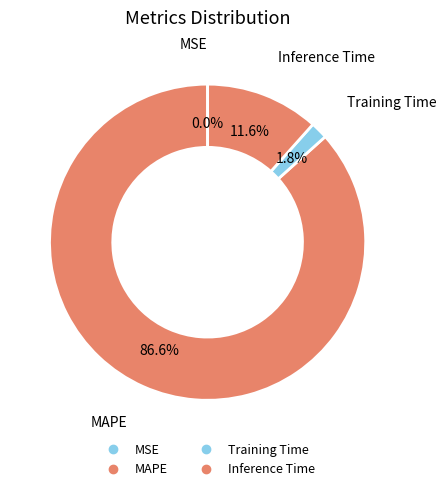

How many segments does this pie chart have?

4